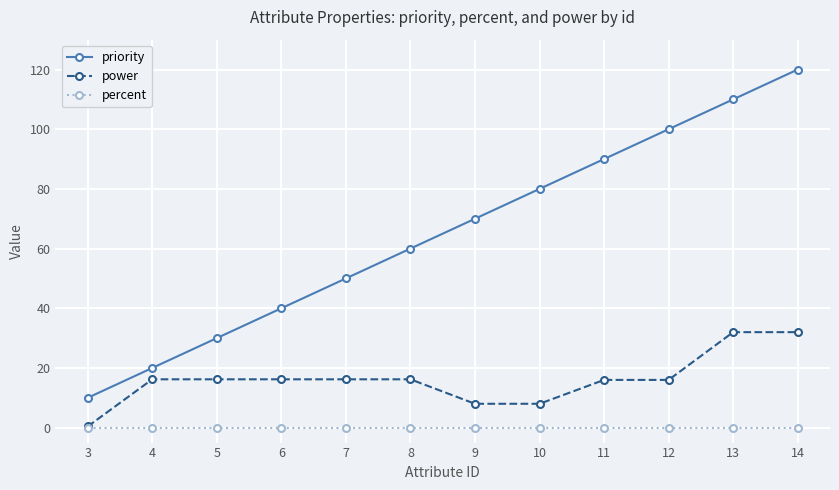

How many data points does each series have?

12